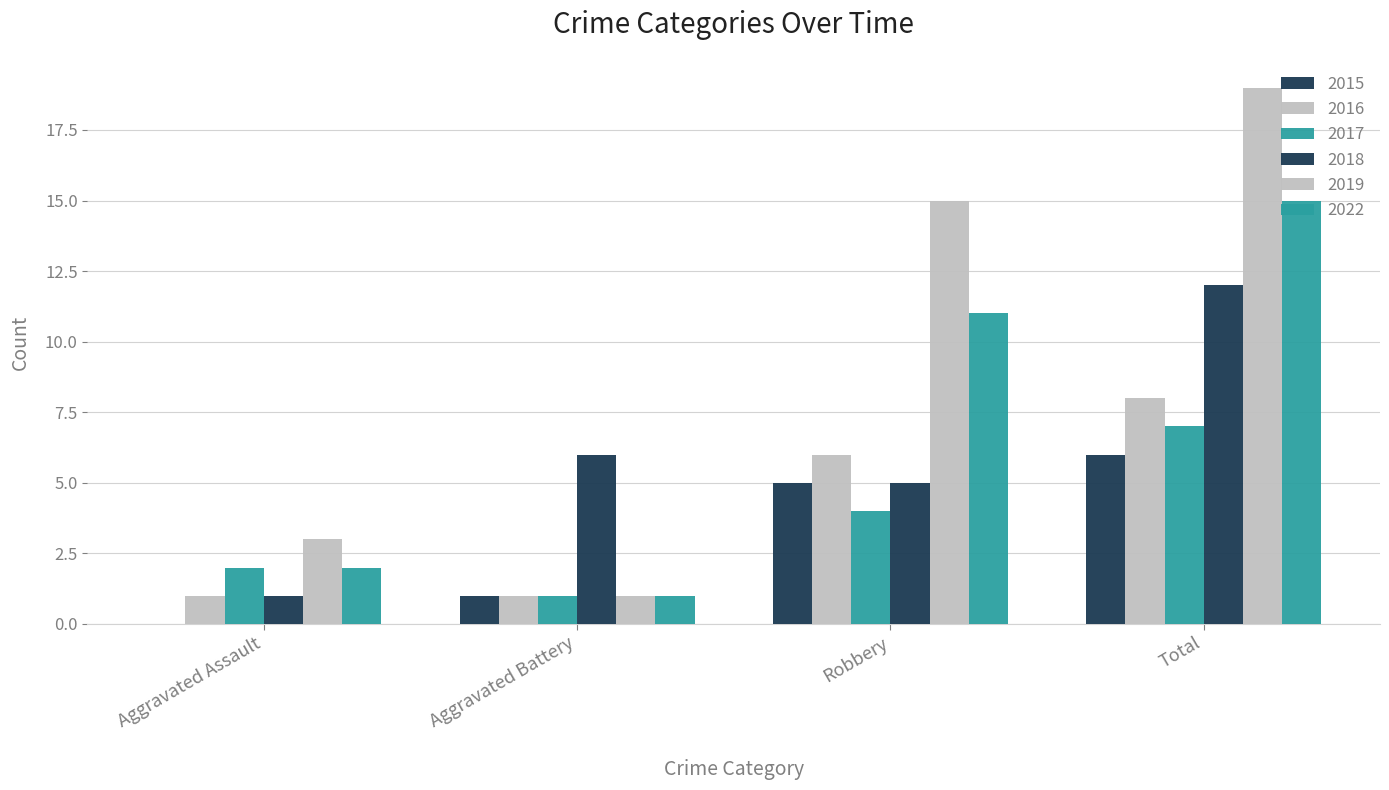

How many data points does each series have?

4